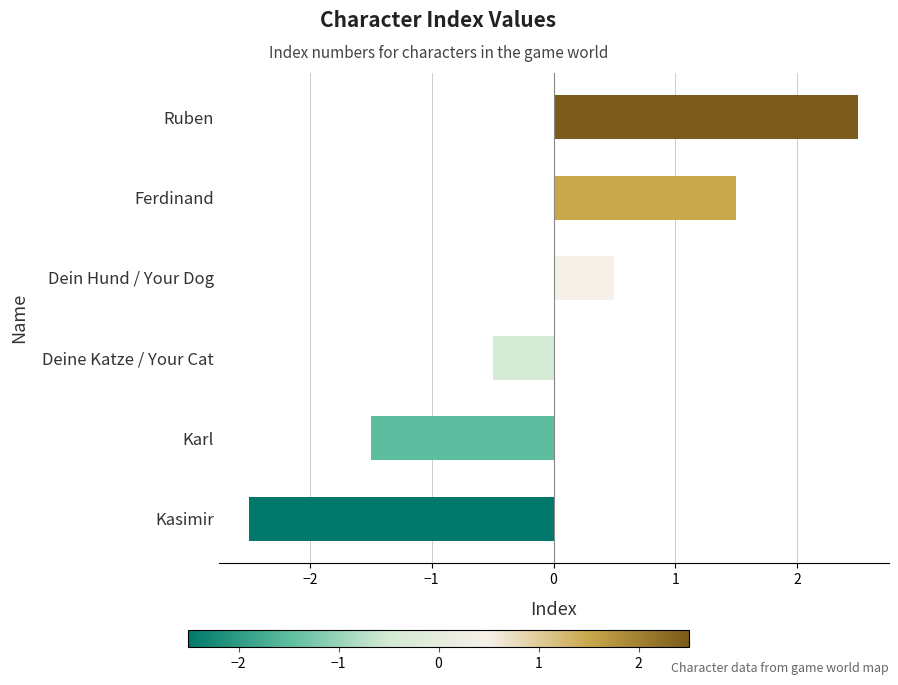

What is the change in value from Deine Katze / Your Cat to Ruben?

+3.0